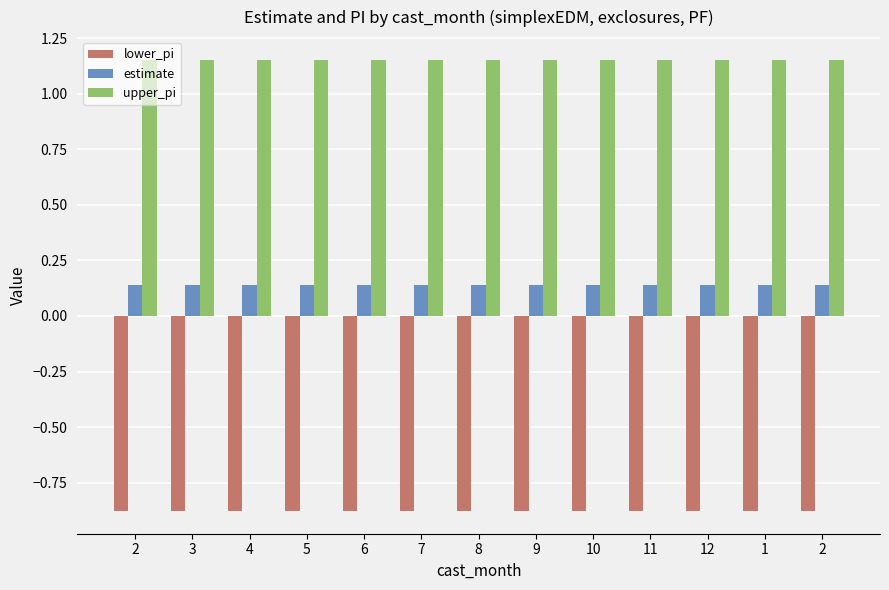

The upper_pi series shows 1.2 at 9. True or false?

True